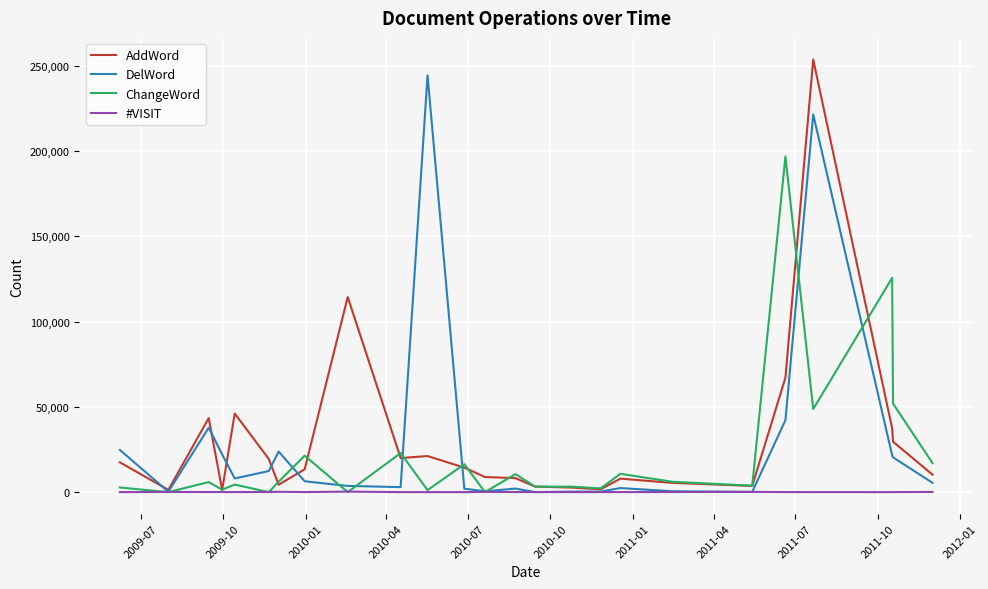

What is the highest value of the DelWord series?

244444